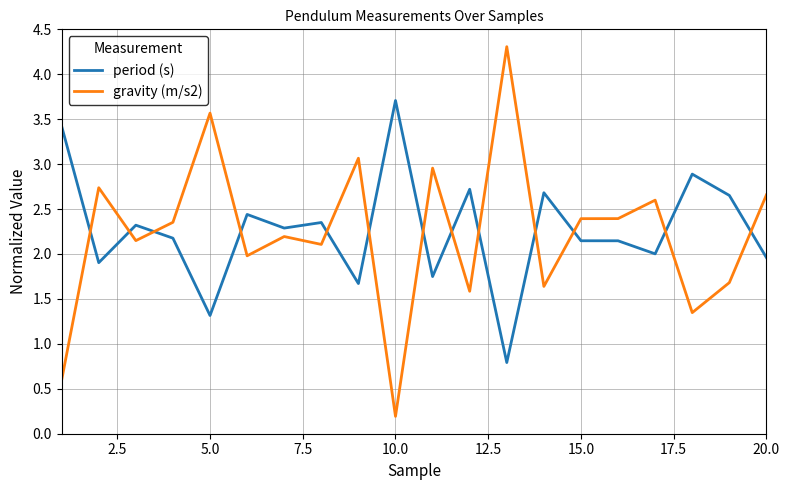

What is the maximum value for gravity (m/s2)?

4.3